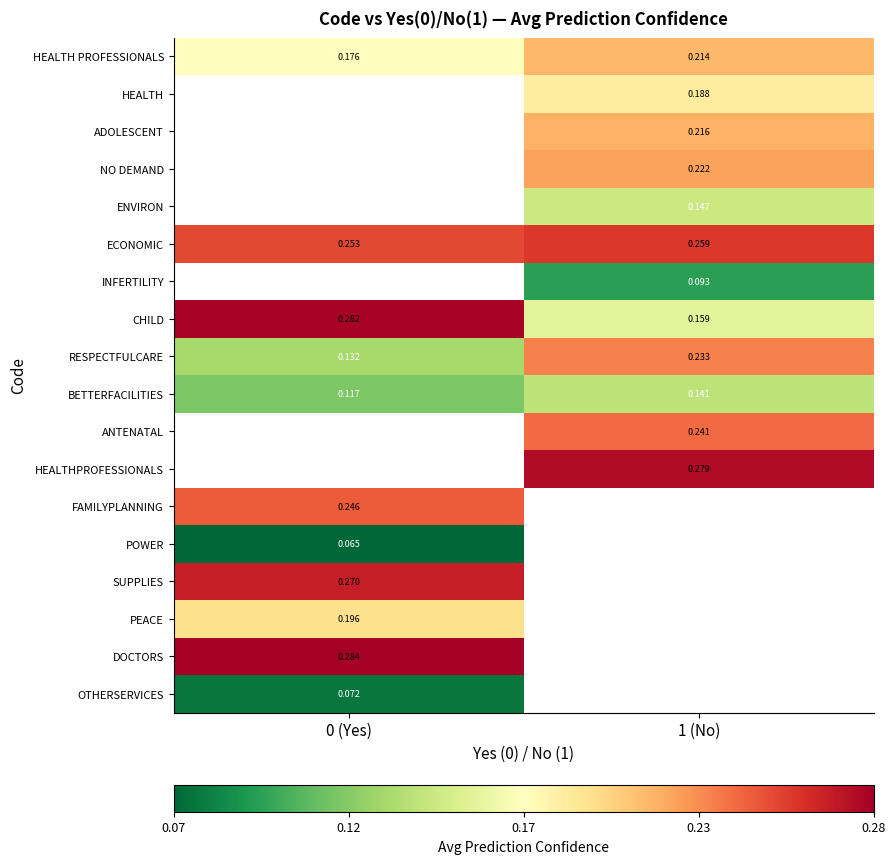

How many distinct data groups are displayed?

18